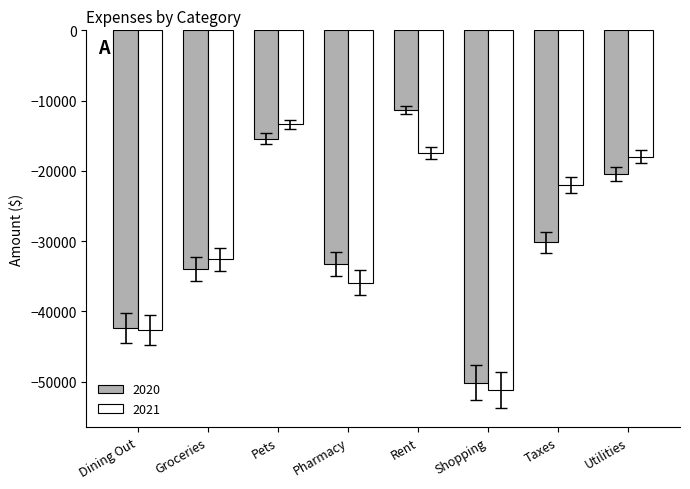

Rank the series by their maximum value, from highest to lowest.

2020, 2021